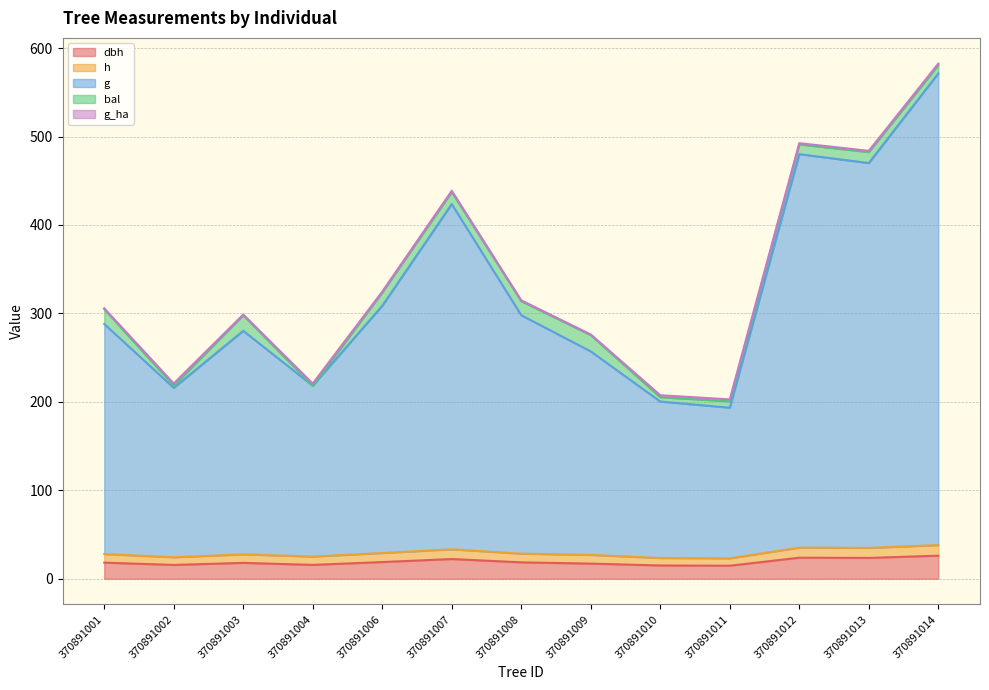

True or false: g and dbh cross at least once.

False